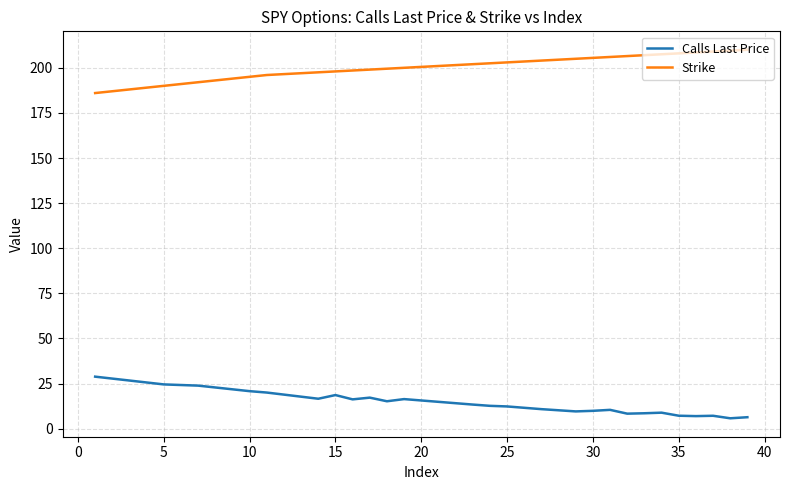

True or false: Calls Last Price and Strike cross at least once.

False